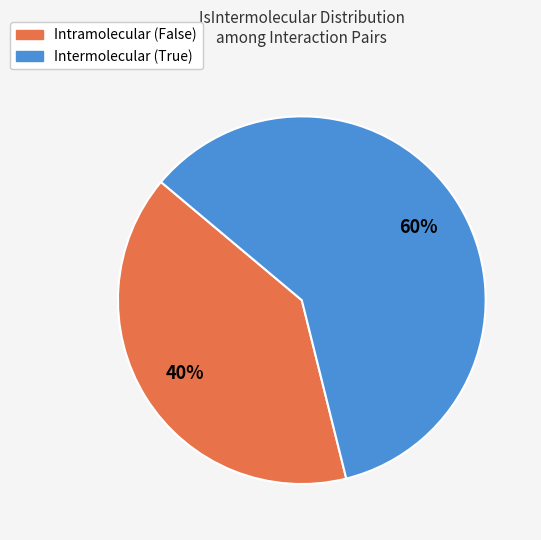

Is there a majority slice in this chart?

Yes